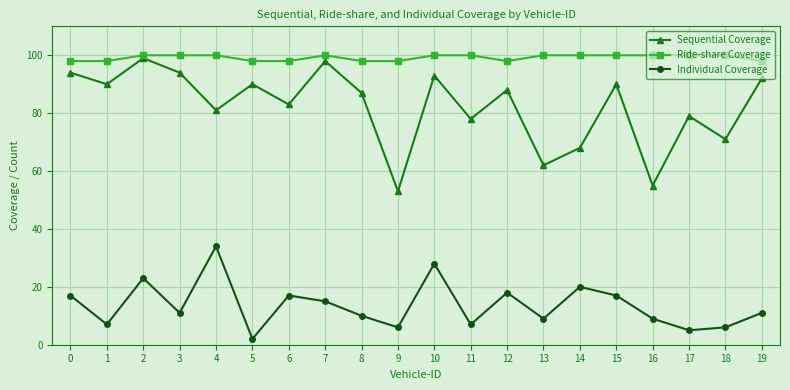

Rank the series by their average value, from lowest to highest.

Individual Coverage, Sequential Coverage, Ride-share Coverage